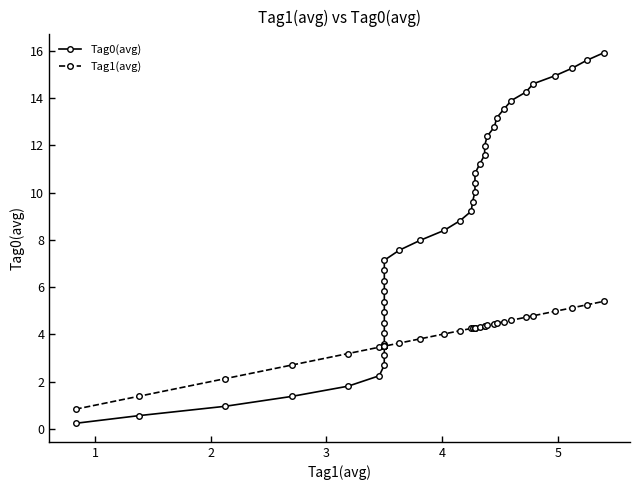

What is the highest value of the Tag0(avg) series?

15.9